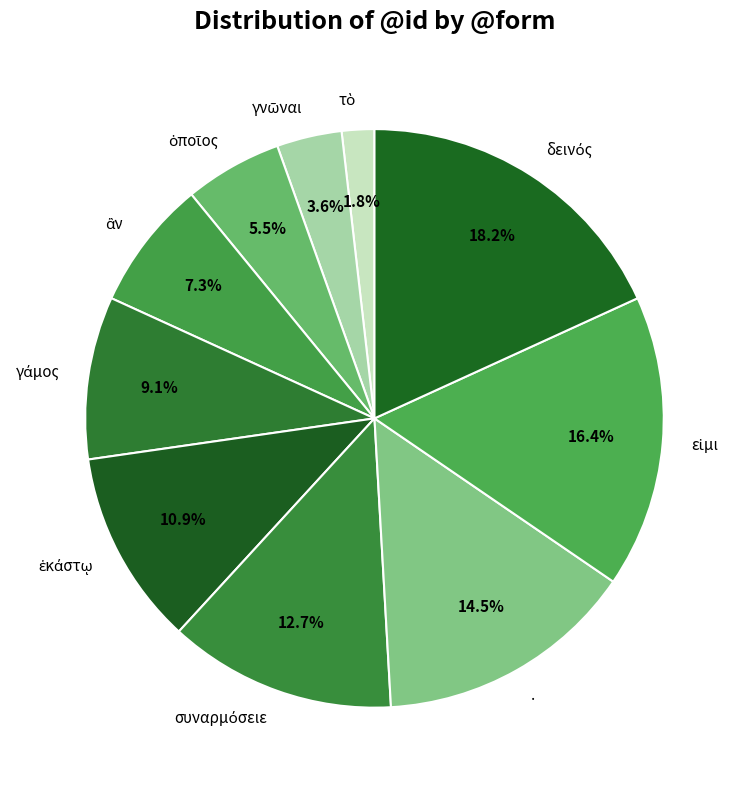

How many segments does this pie chart have?

10